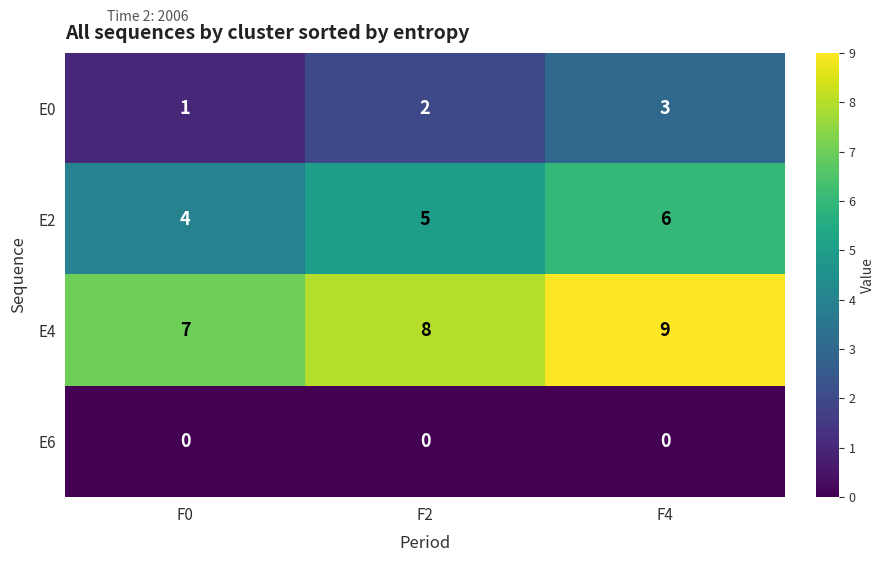

Count the number of data series in this chart.

4